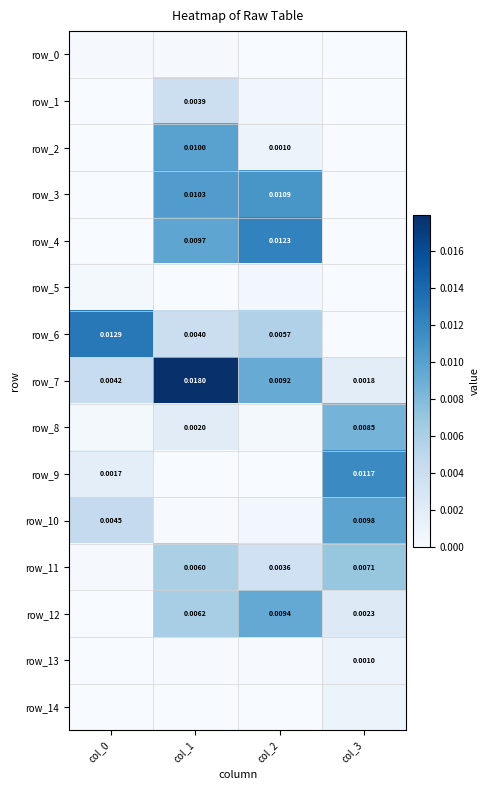

Which has a higher value, col_1 or col_2?

col_1